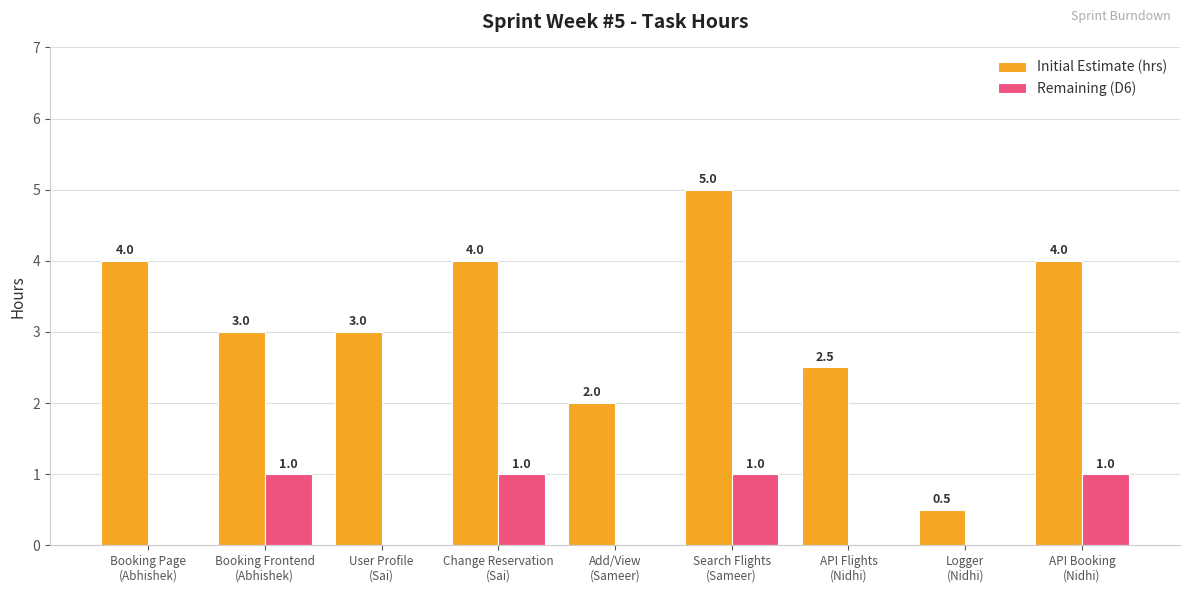

Which series has the largest total across all categories?

Initial Estimate (hrs)